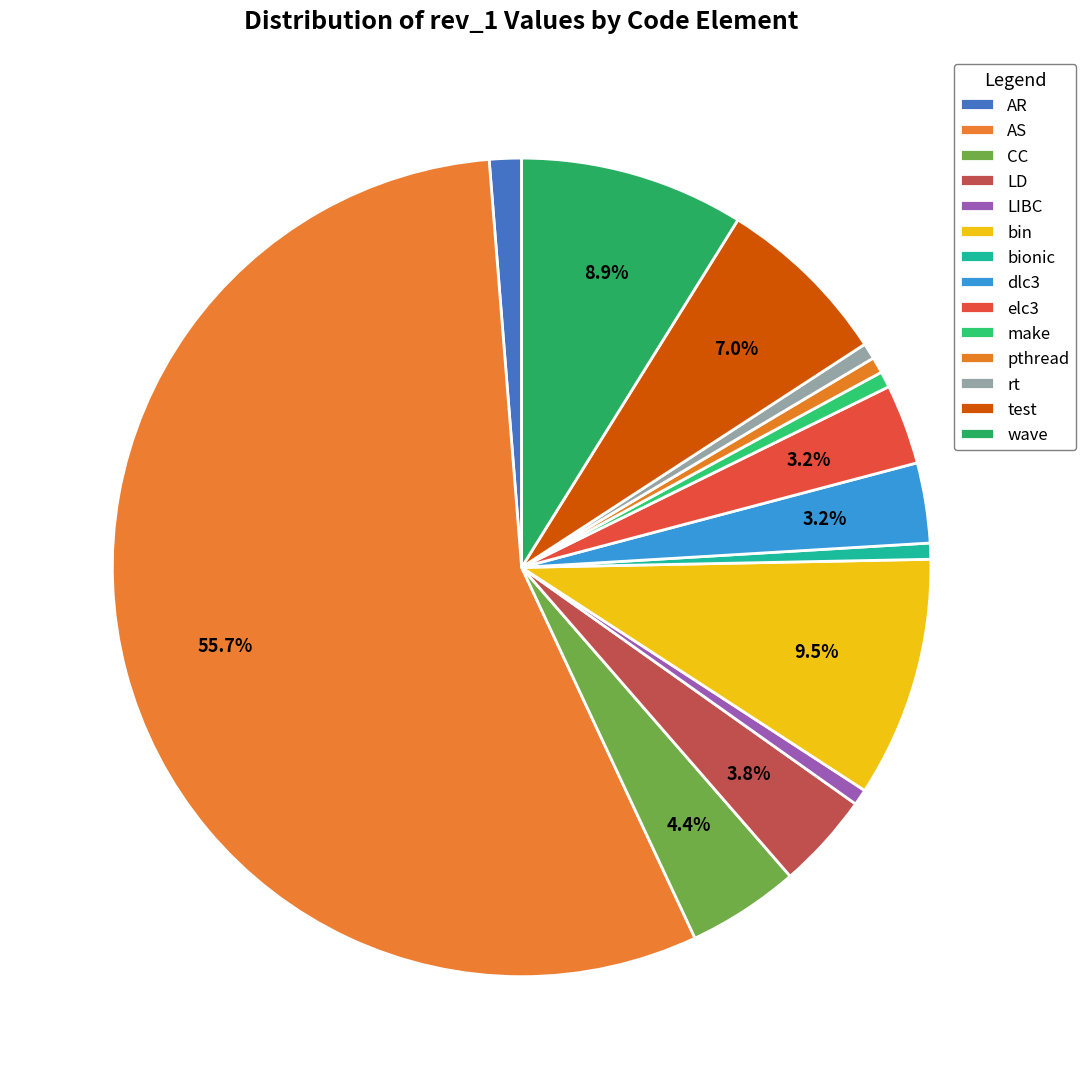

What percentage do LIBC and make together represent?

1.3%